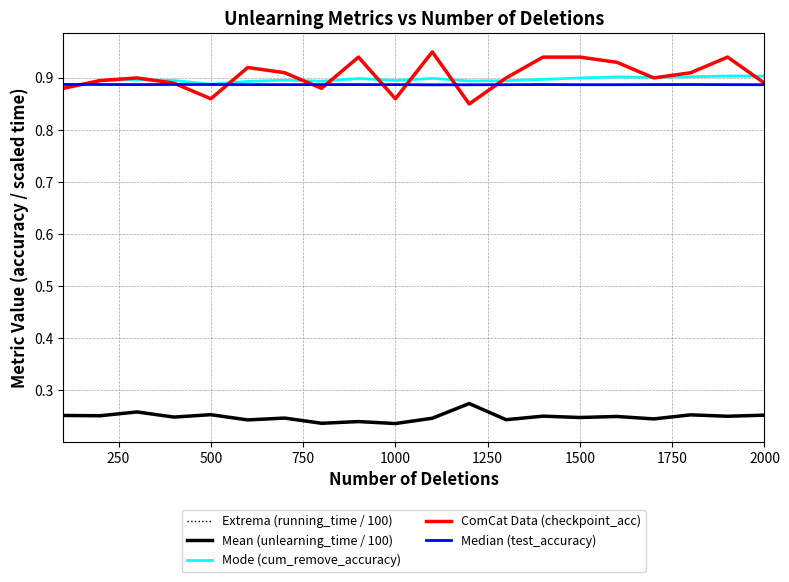

True or false: Mode (cum_remove_accuracy) and Extrema (running_time / 100) cross at least once.

False